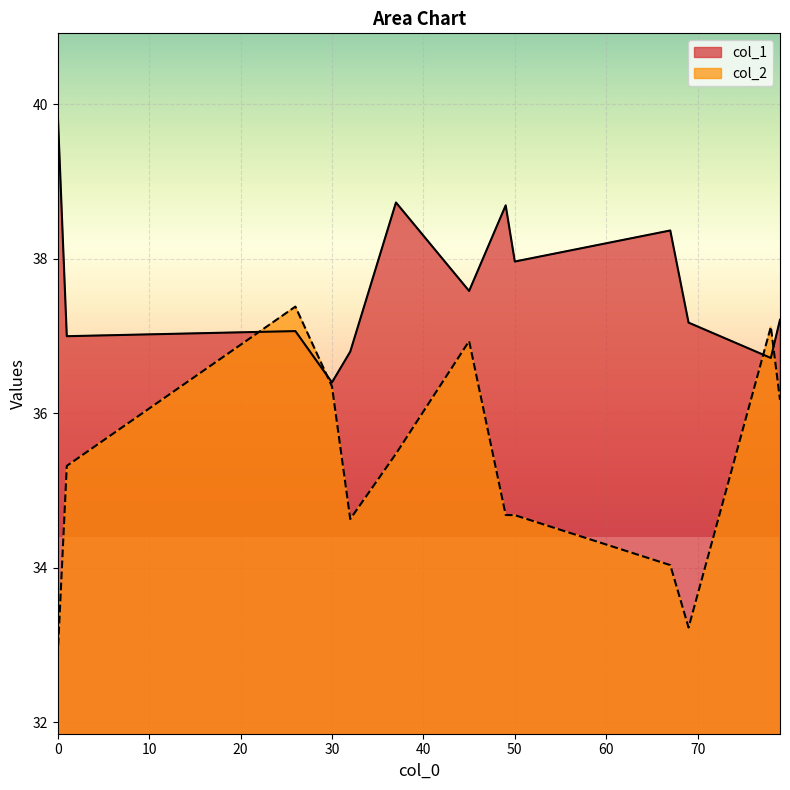

How many lines are shown in the chart?

2